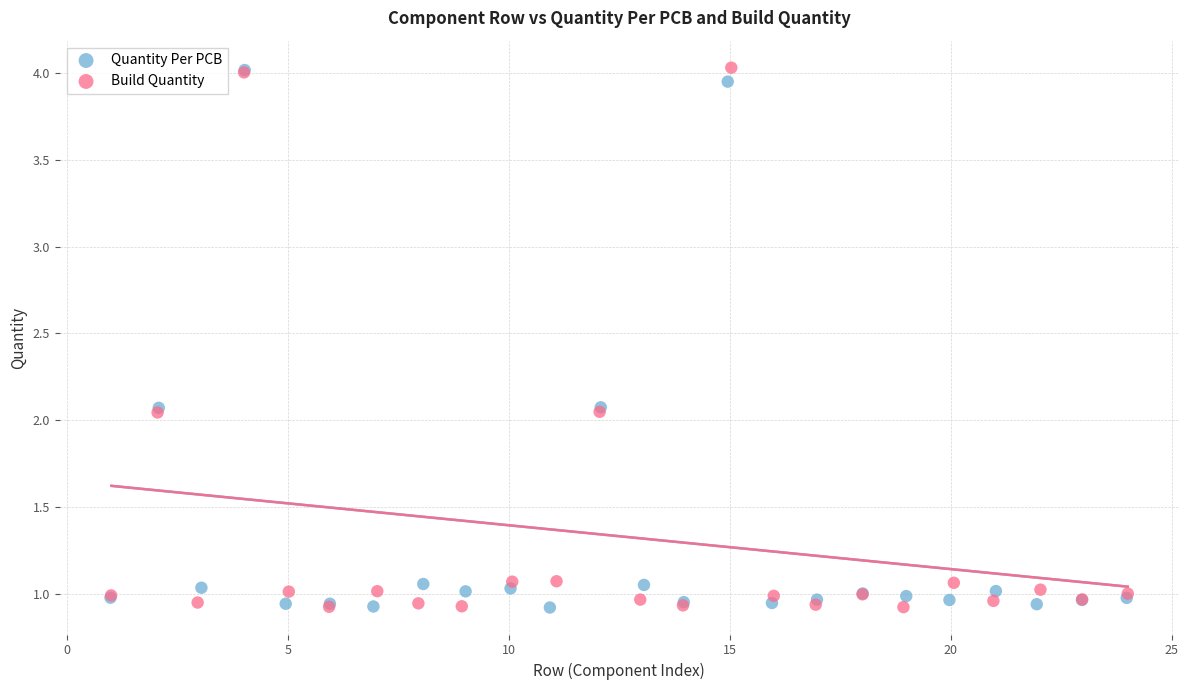

What are all the series names shown in the legend?

Quantity Per PCB, Build Quantity